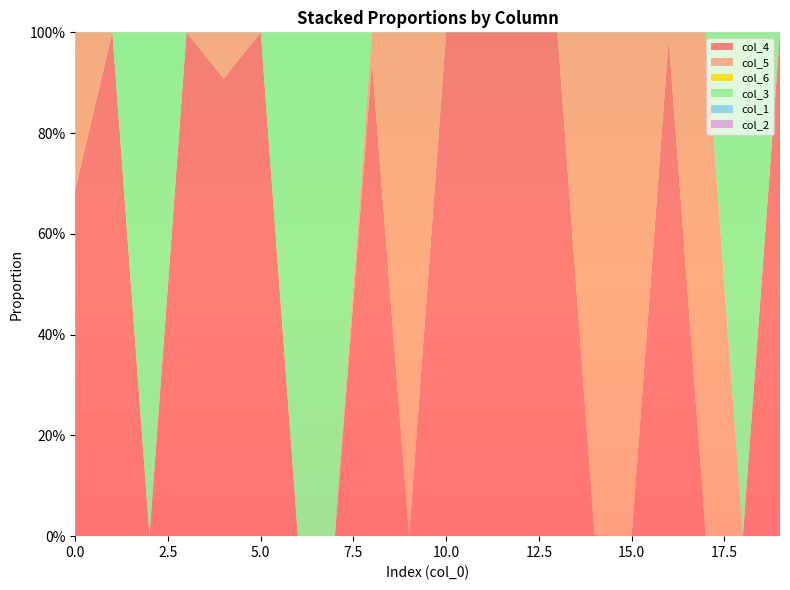

Reading right to left, extract all data points from this chart.

col_4: 1.0	0.0	0.0	1.0	0.0	0.0	1.0	1.0	1.0	1.0	0.0	0.9	0.0	0.0	1.0	0.9	1.0	0.0	1.0	0.7
col_5: 0.0	0.0	1.0	0.0	1.0	1.0	0.0	0.0	0.0	0.0	1.0	0.1	0.0	0.0	0.0	0.1	0.0	0.0	0.0	0.3
col_6: 0.0	0.0	0.0	0.0	0.0	0.0	0.0	0.0	0.0	0.0	0.0	0.0	0.0	0.0	0.0	0.0	0.0	0.0	0.0	0.0
col_3: 0.0	1.0	0.0	0.0	0.0	0.0	0.0	0.0	0.0	0.0	0.0	0.0	1.0	1.0	0.0	0.0	0.0	1.0	0.0	0.0
col_1: 0.0	0.0	0.0	0.0	0.0	0.0	0.0	0.0	0.0	0.0	0.0	0.0	0.0	0.0	0.0	0.0	0.0	0.0	0.0	0.0
col_2: 0.0	0.0	0.0	0.0	0.0	0.0	0.0	0.0	0.0	0.0	0.0	0.0	0.0	0.0	0.0	0.0	0.0	0.0	0.0	0.0